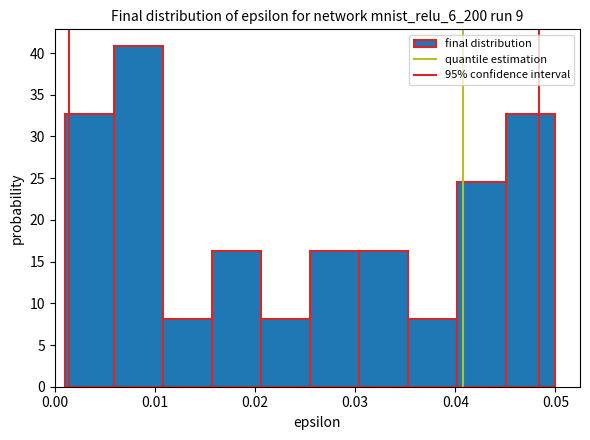

Reading left to right, transcribe this chart: for each bar, give the range it covers on the x-axis and its height. Neither the bar edges nor the heights are printed on the chart, so give them approximately, as read against the axes.

0.001 to 0.006: 32.5
0.006 to 0.011: 41.0
0.011 to 0.016: 8.0
0.016 to 0.021: 16.5
0.021 to 0.025: 8.0
0.025 to 0.030: 16.5
0.030 to 0.035: 16.5
0.035 to 0.040: 8.0
0.040 to 0.045: 24.5
0.045 to 0.050: 32.5